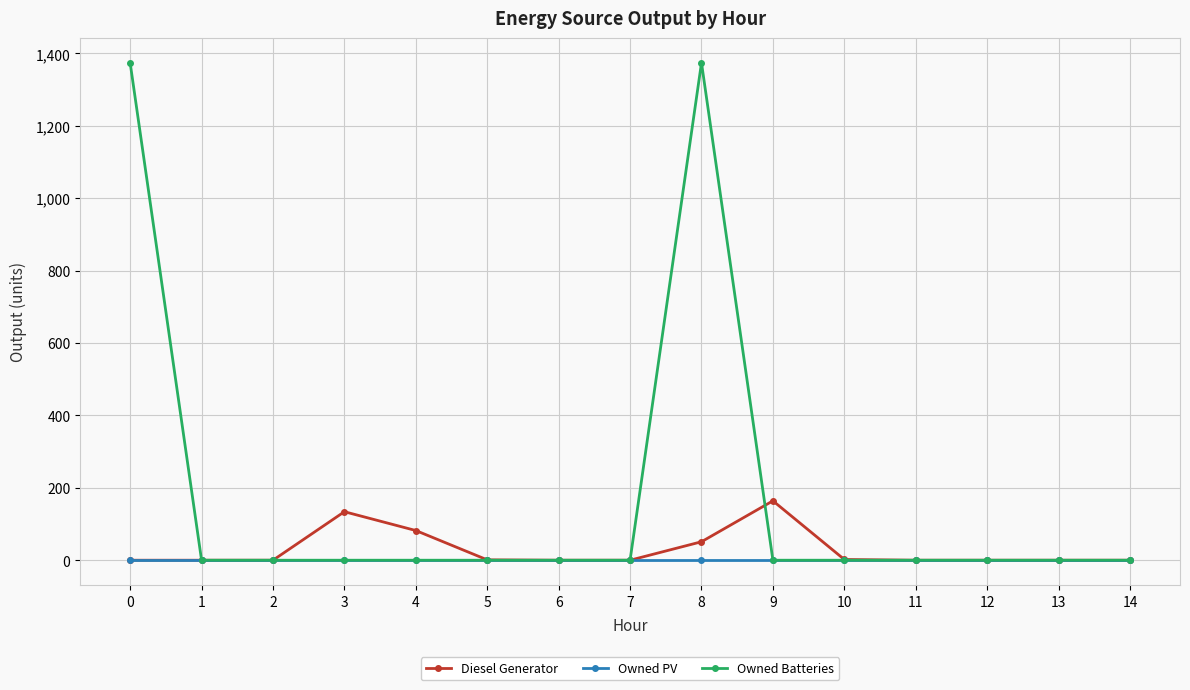

What are all the series names shown in the legend?

Diesel Generator, Owned PV, Owned Batteries